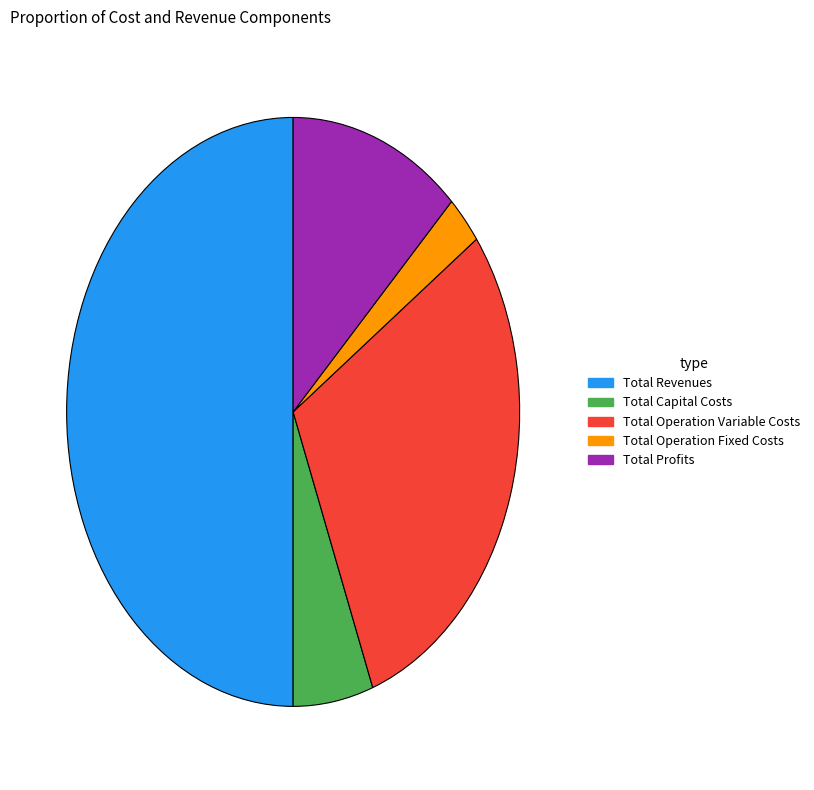

Count the number of slices in the pie.

5